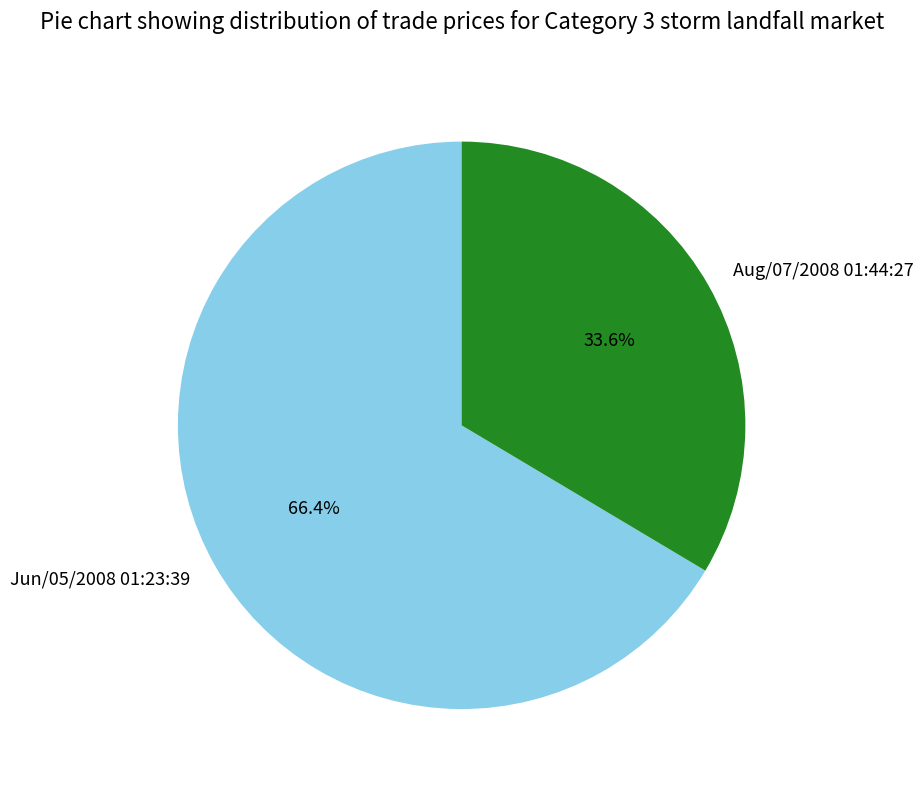

True or false: Jun/05/2008 01:23:39 accounts for 66% of the total.

True